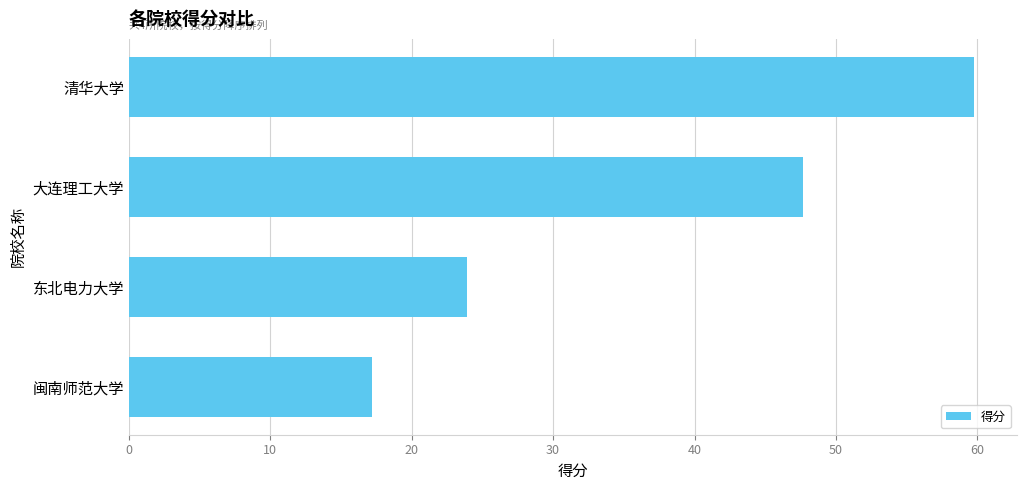

How many data points are less than 47?

2